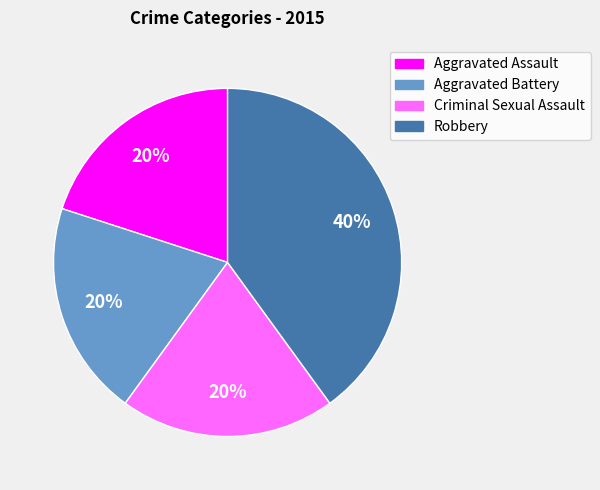

Is it true that Aggravated Battery is 11% of the pie?

False